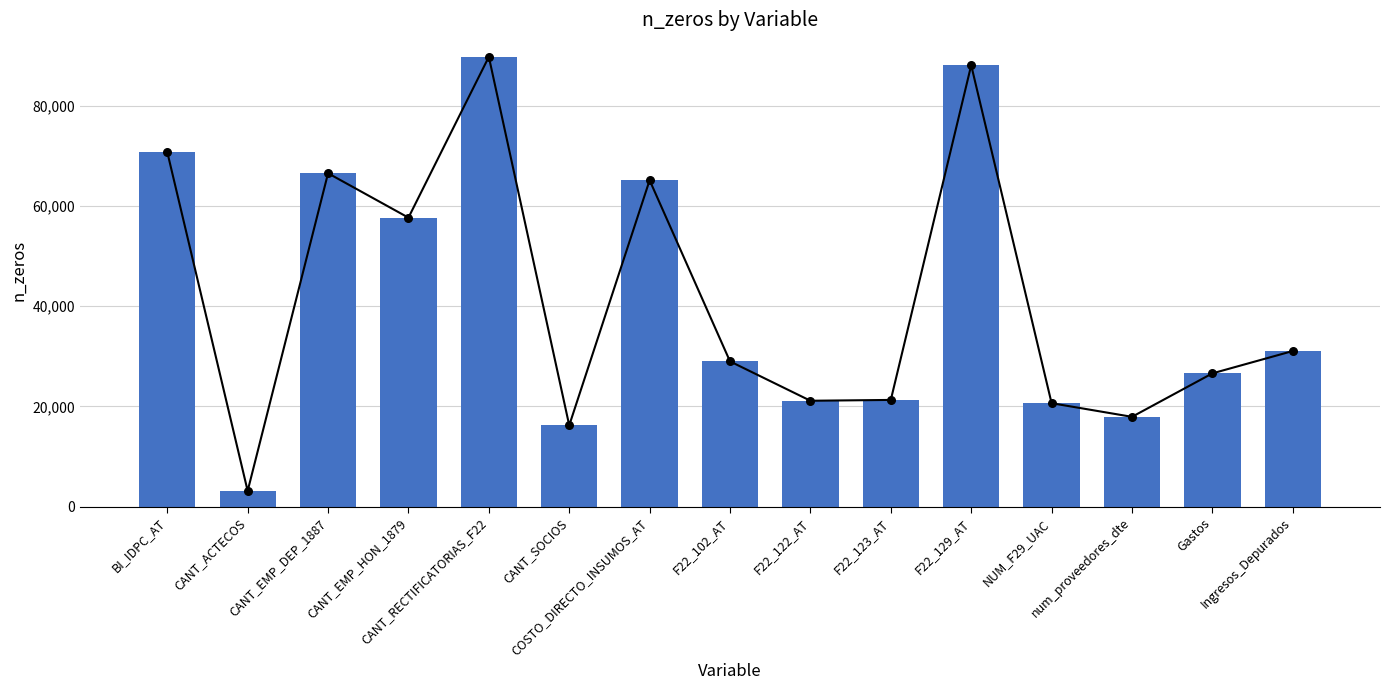

What is the ratio of the value at F22_102_AT to the value at CANT_EMP_HON_1879?

0.5